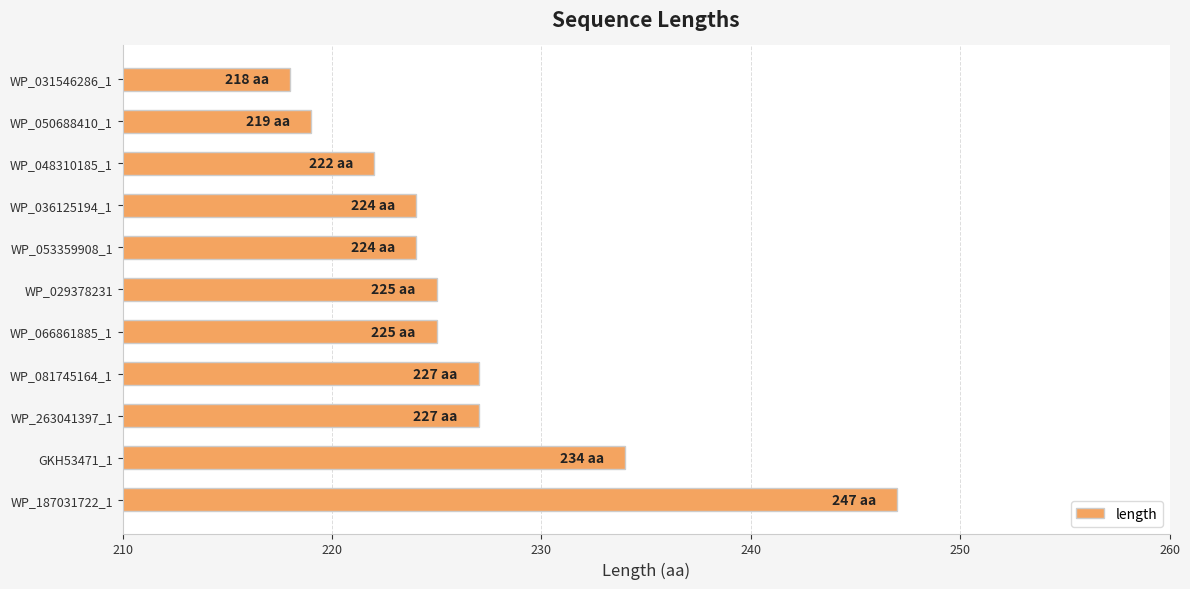

What is the sum of all values?

2492